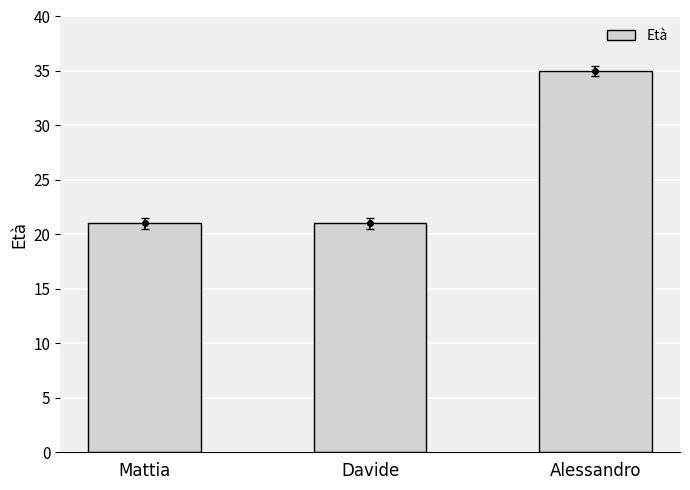

What is the label of the 1st bar from the left?

Mattia